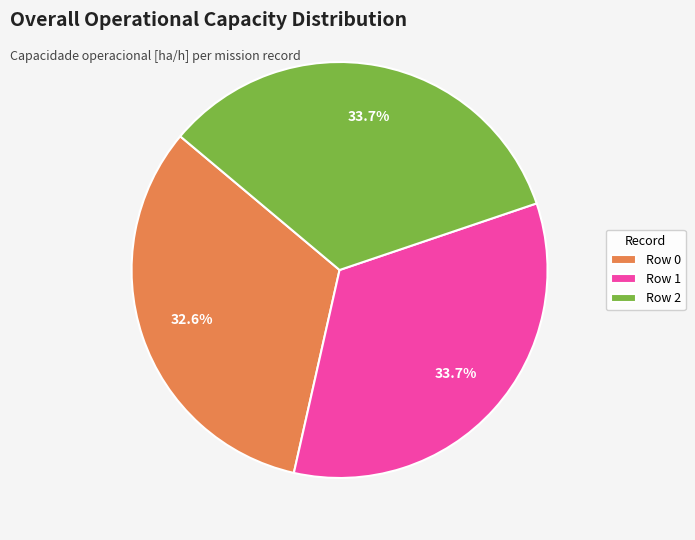

How many slices are in this pie chart?

3